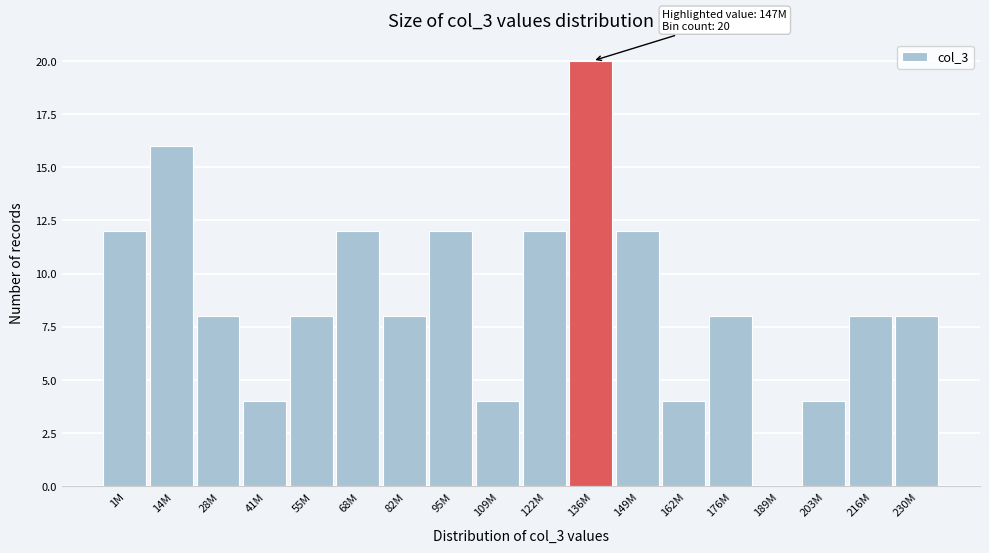

Reading left to right, transcribe all the data shown in this chart.

1M=12	14M=16	28M=8	41M=4	55M=8	68M=12	82M=8	95M=12	109M=4	122M=12	136M=20	149M=12	162M=4	176M=8	189M=0	203M=4	216M=8	230M=8